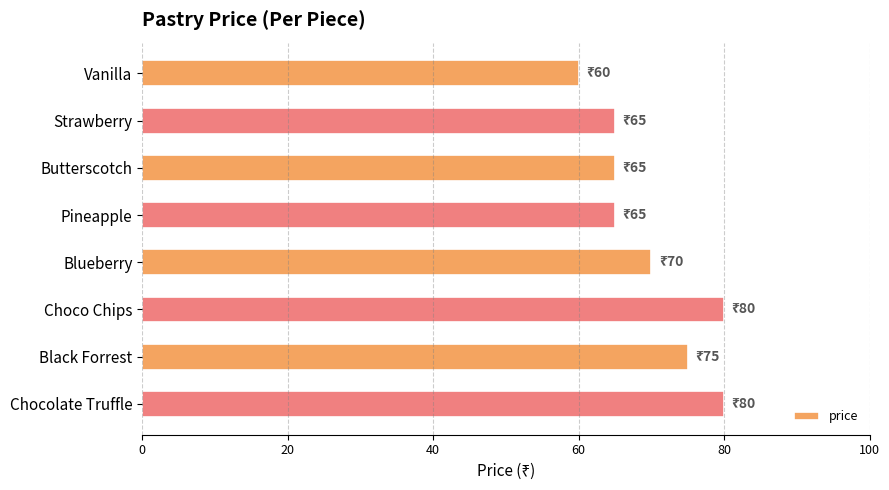

Does the chart contain any negative values?

No